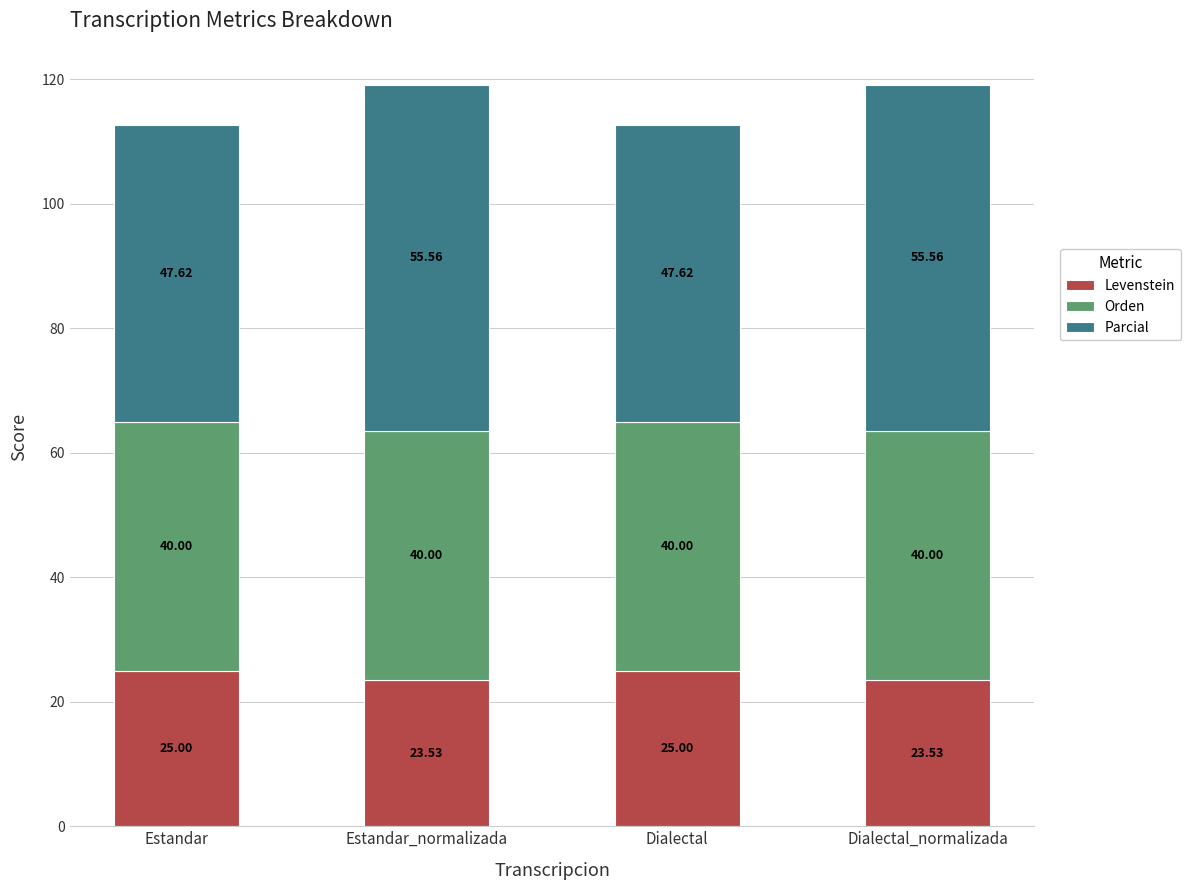

What is the total value across all series at Estandar?

112.6